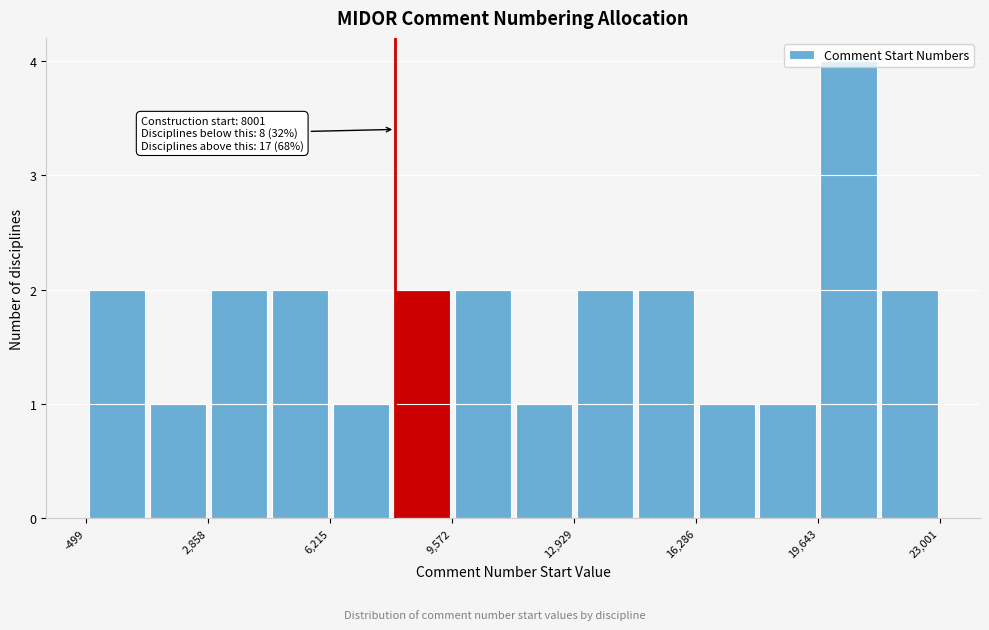

Around what value on the x-axis is the tallest bar? Give the approximate position of its centre, as read against the axis.

20500